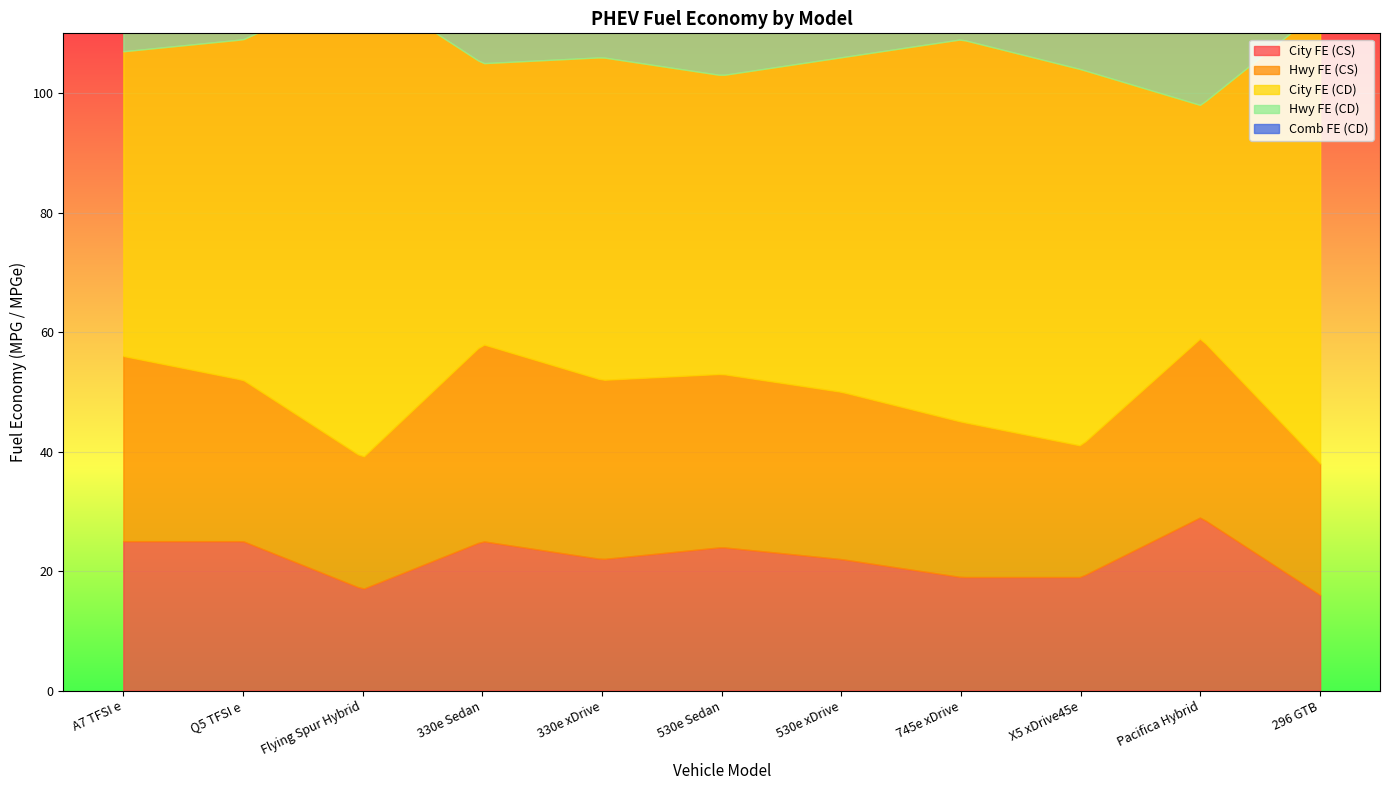

What is the total value across all series at 296 GTB?

254